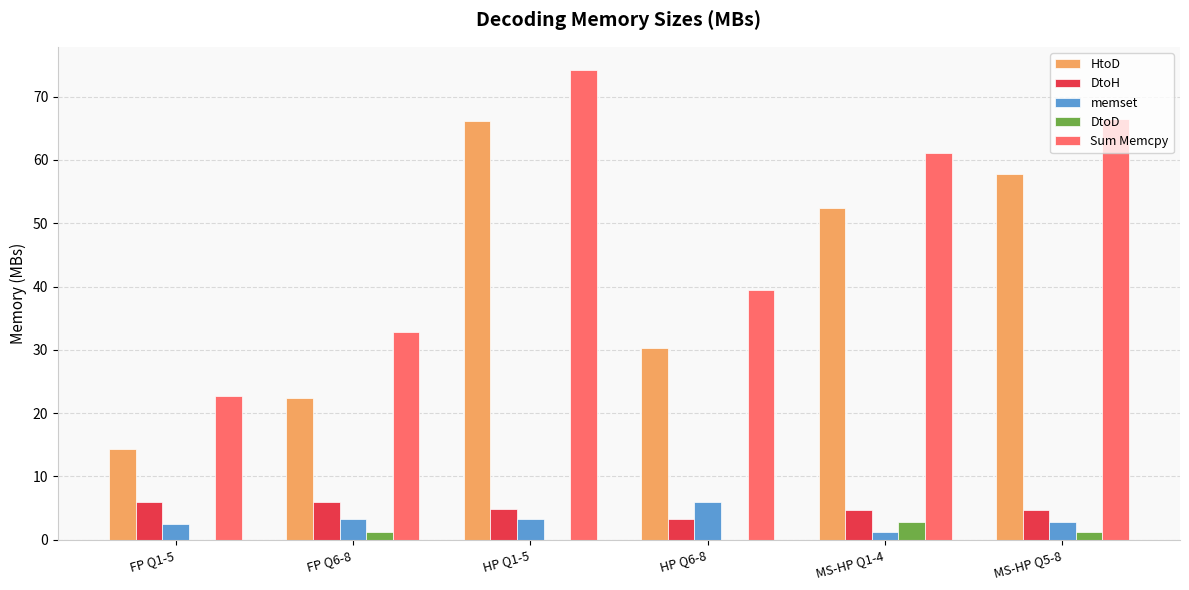

The Sum Memcpy series shows 96.1 at MS-HP Q1-4. True or false?

False